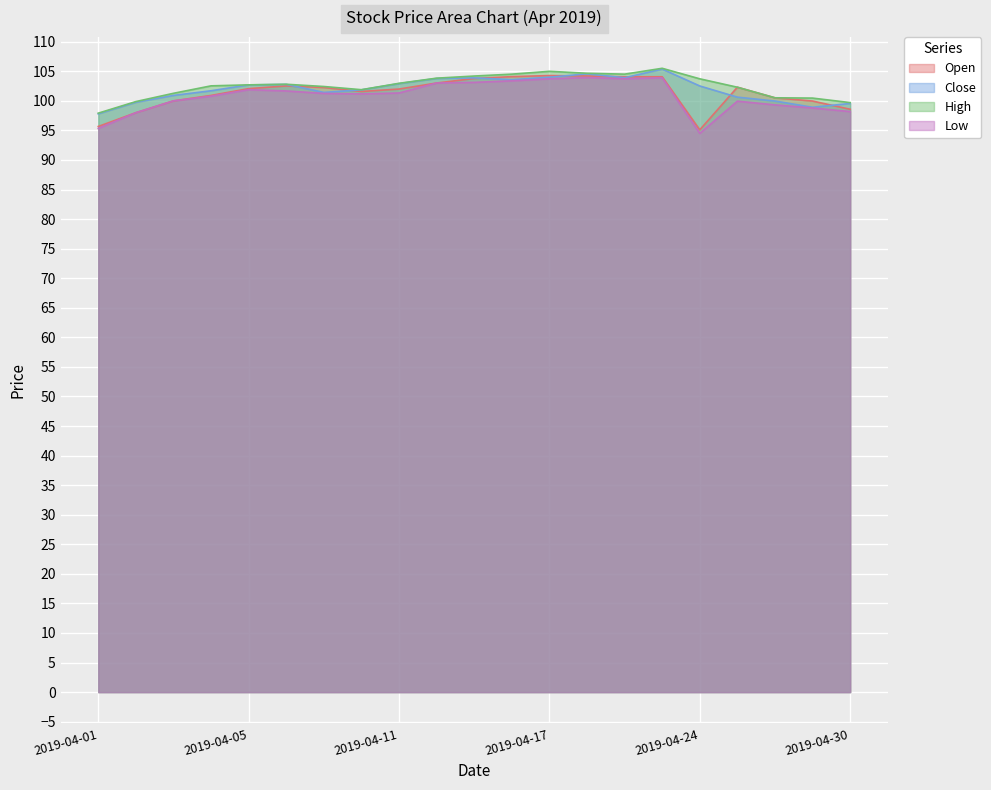

What is the average value of the High series?

102.5